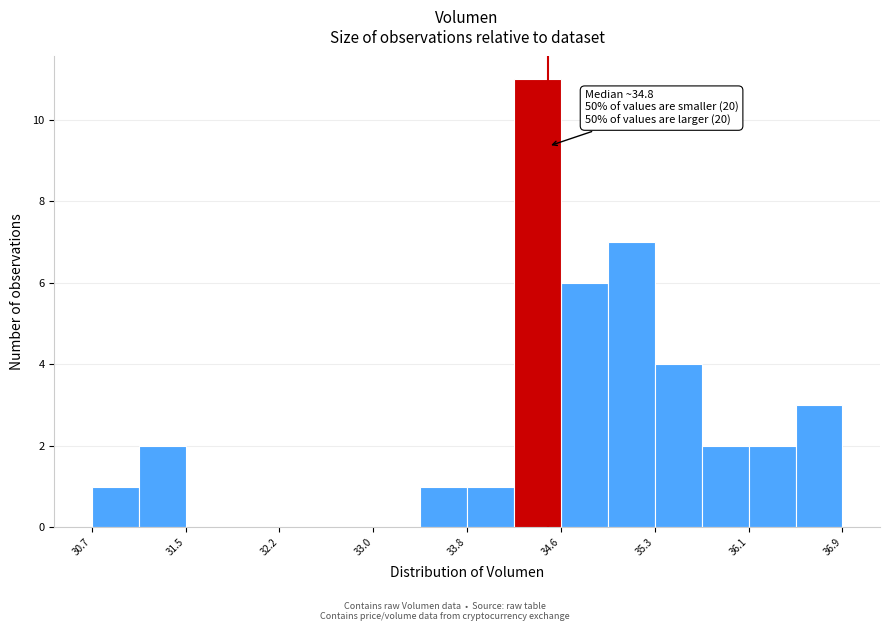

Around what value on the x-axis is the tallest bar? Give the approximate position of its centre, as read against the axis.

34.4